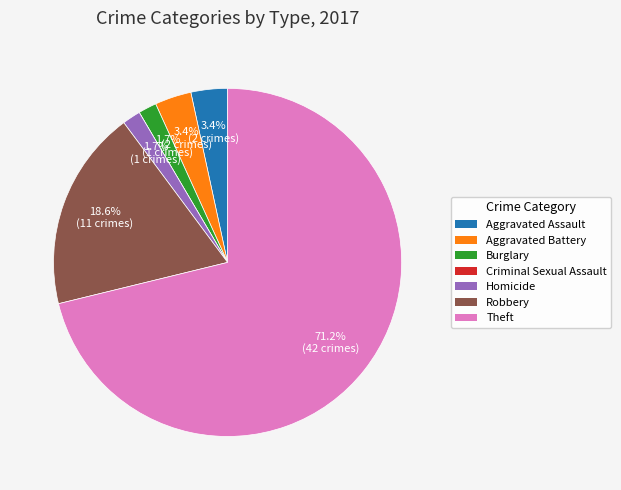

Which category has the biggest portion of the pie?

Theft